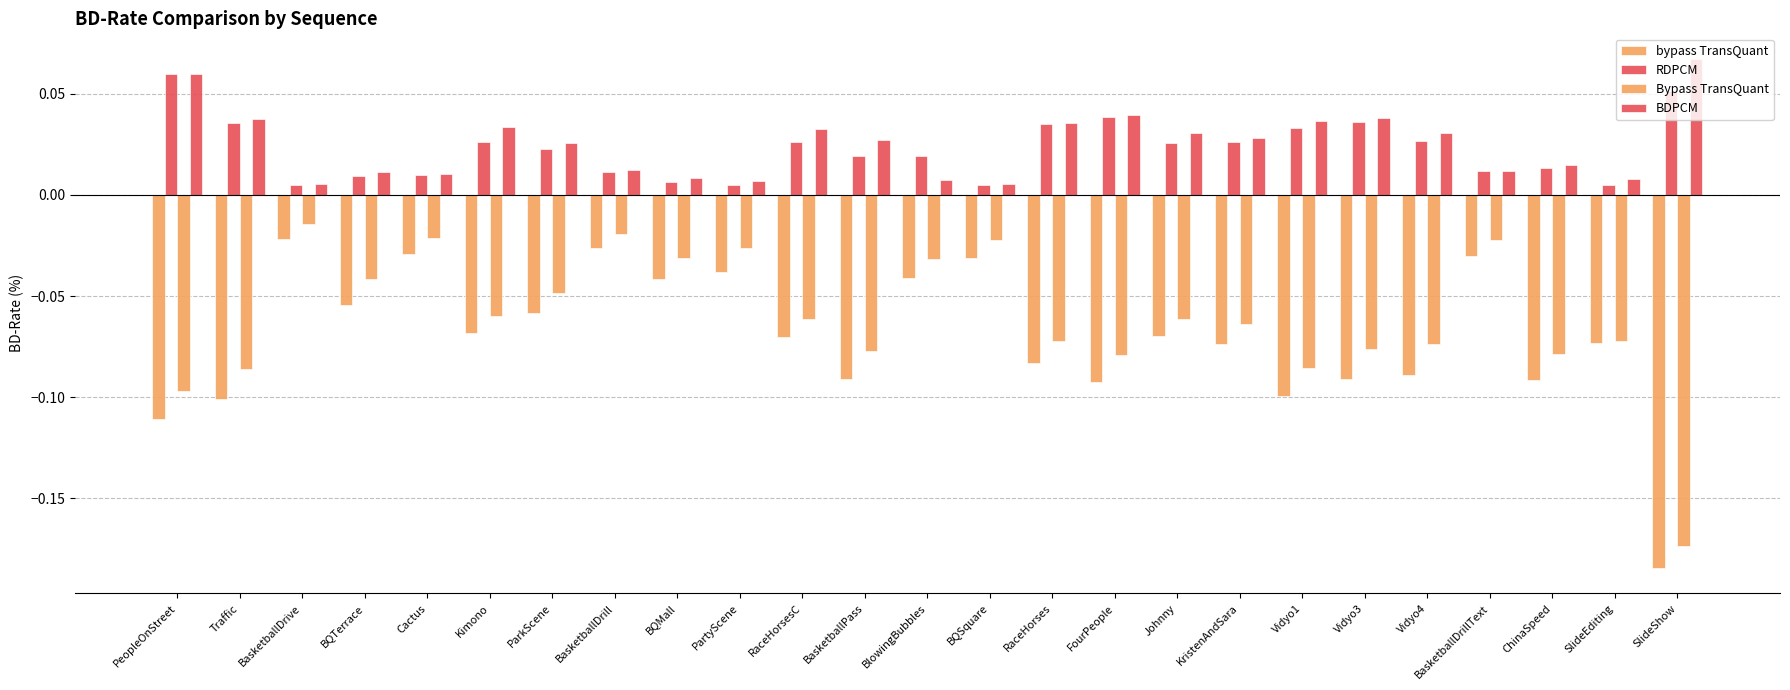

What is the greatest value displayed?

0.1